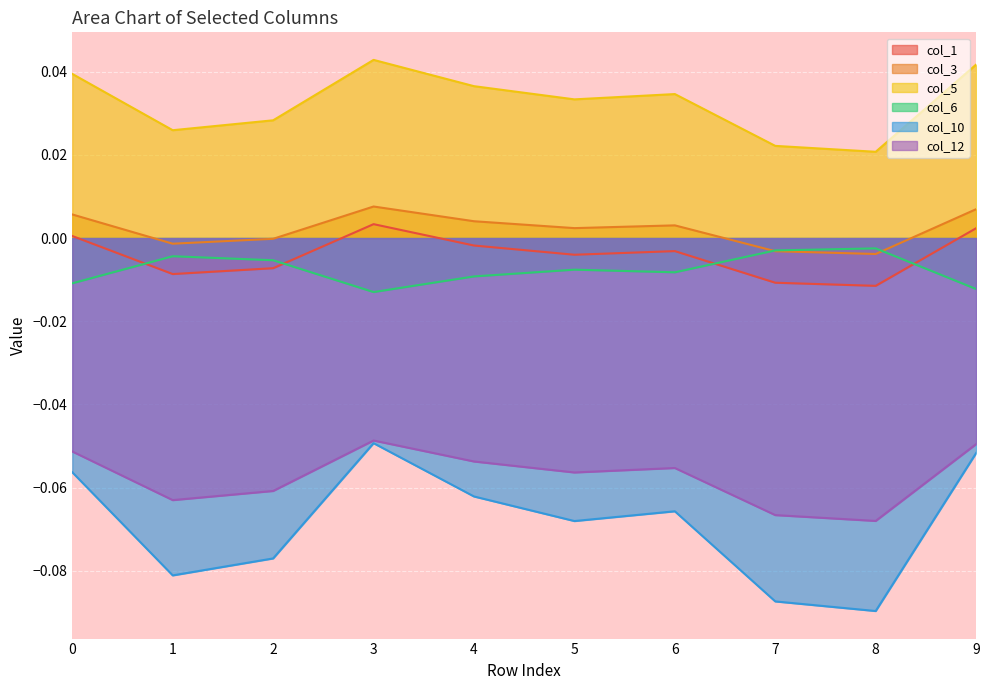

What is the difference between the highest and lowest values at 3?

0.1